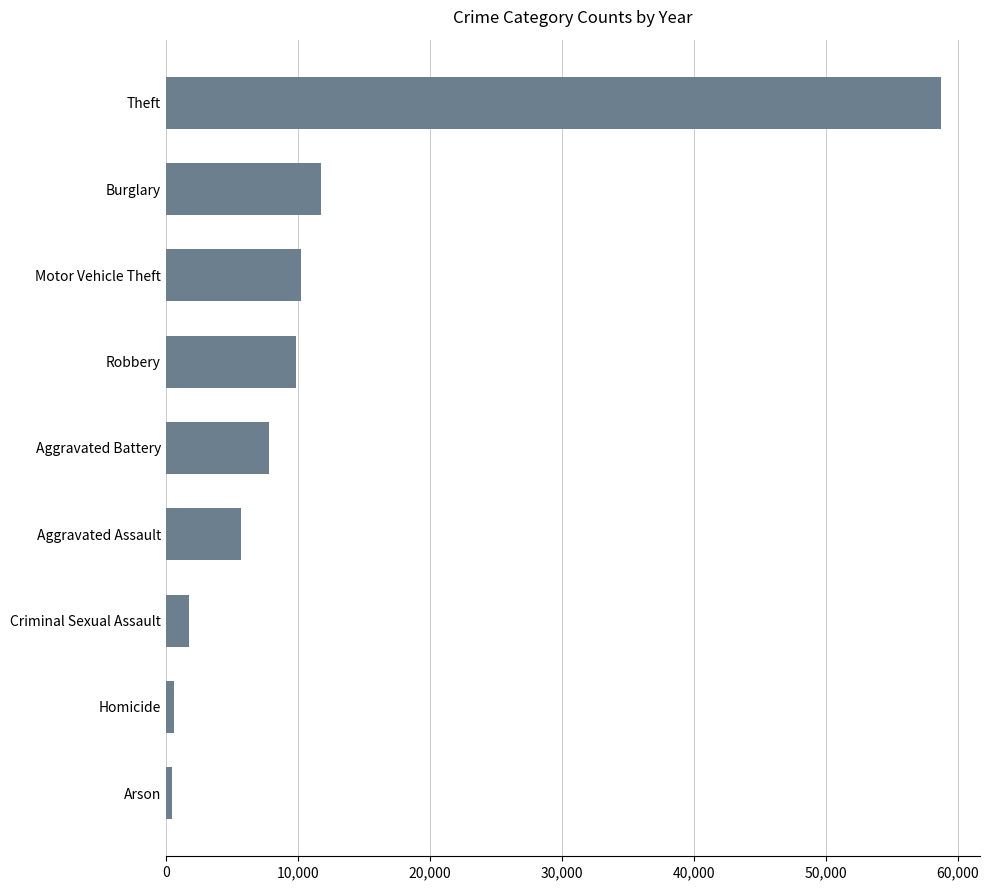

True or false: the data shows 1800.3 at Criminal Sexual Assault.

True